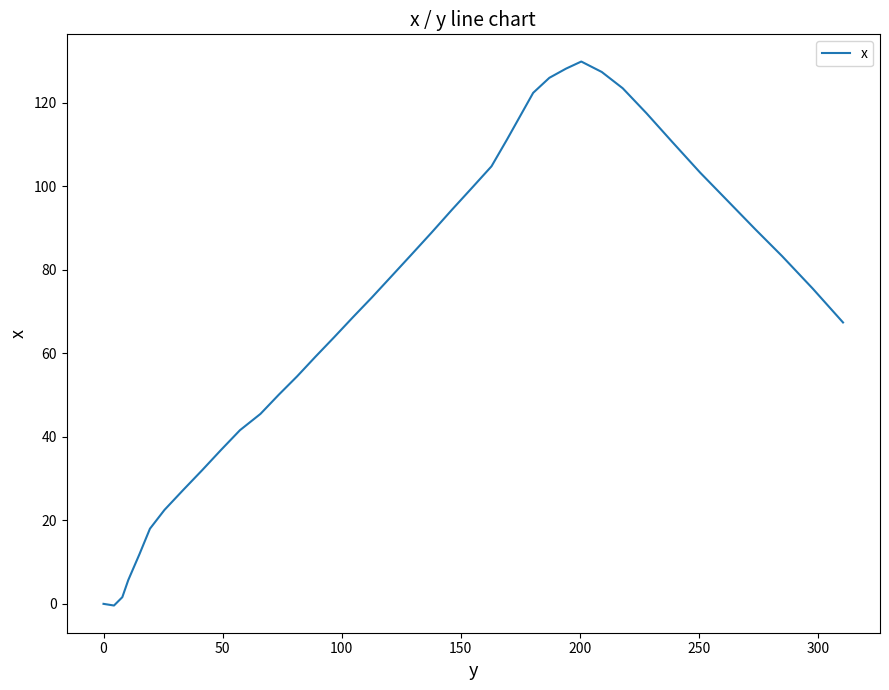

Is this an area chart (filled region under the line)?

No